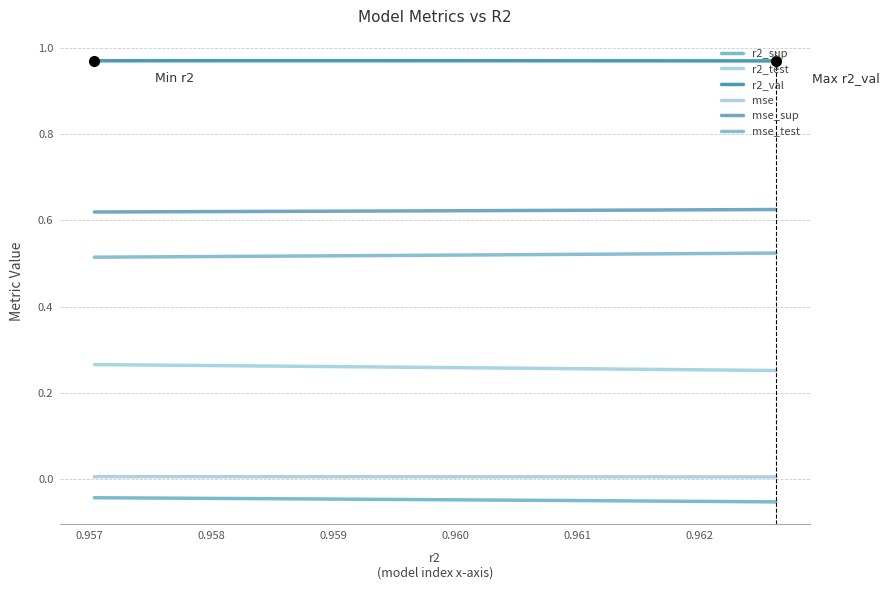

List the series in order of their peak value, highest first.

r2_val, mse_sup, mse_test, r2_test, mse, r2_sup